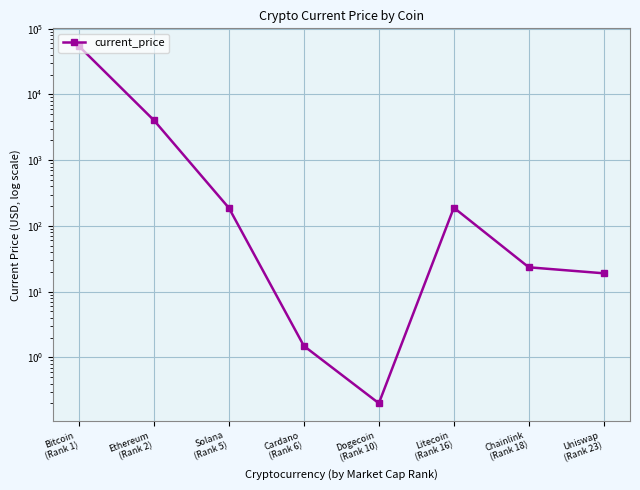

Reading left to right, transcribe all the data shown in this chart.

Bitcoin
(Rank 1)=54151.0	Ethereum
(Rank 2)=4034.4	Solana
(Rank 5)=187.0	Cardano
(Rank 6)=1.5	Dogecoin
(Rank 10)=0.2	Litecoin
(Rank 16)=189.0	Chainlink
(Rank 18)=23.4	Uniswap
(Rank 23)=19.0